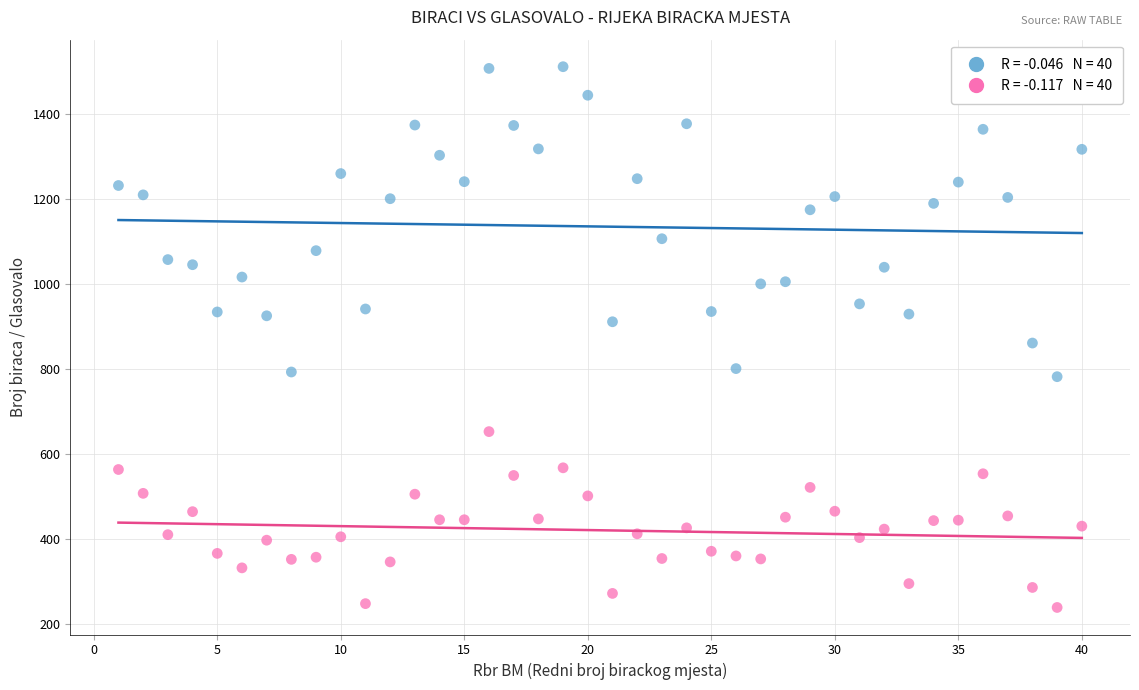

Across all data points, what is the range of X values (max minus min)?

39